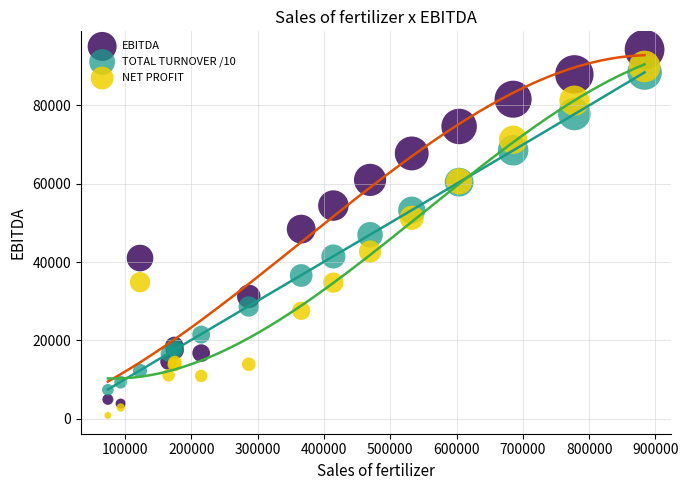

In the NET PROFIT series, what Y value is closest to 45392?

42690.1